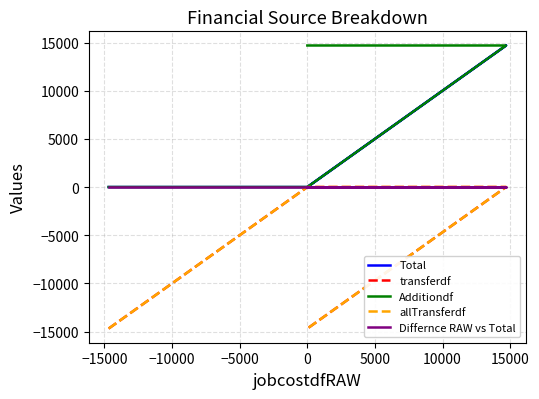

Which series has the largest total across all categories?

Additiondf